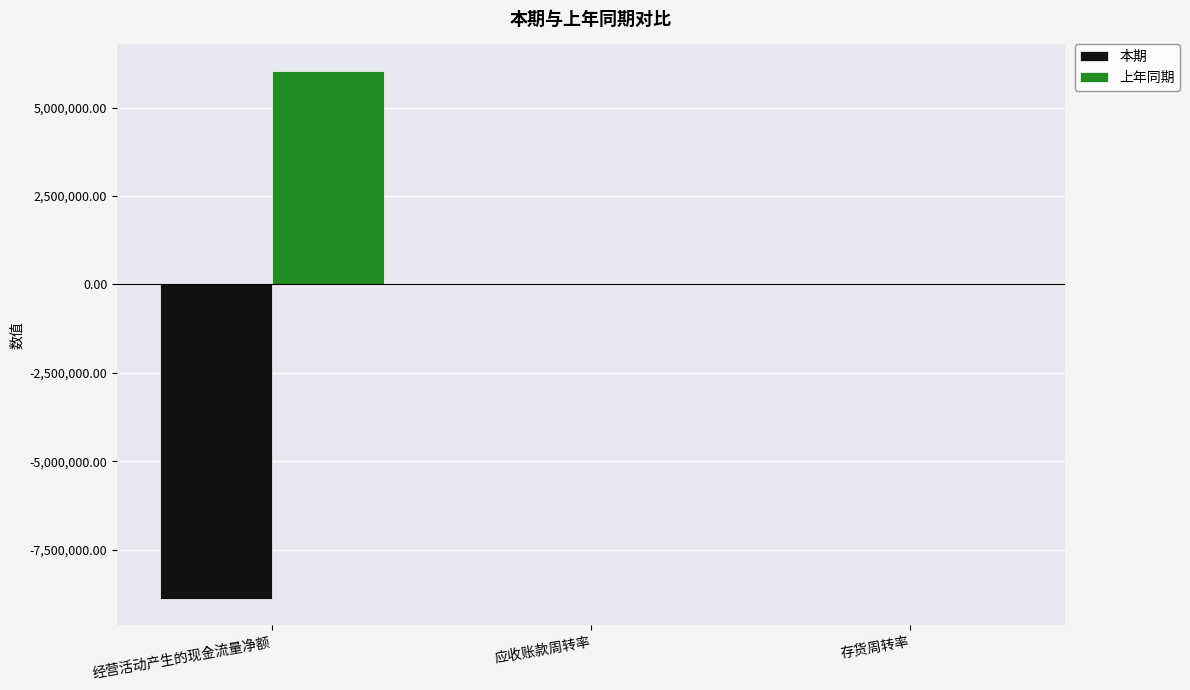

Which series changed the most between 经营活动产生的现金流量净额 and 应收账款周转率?

本期